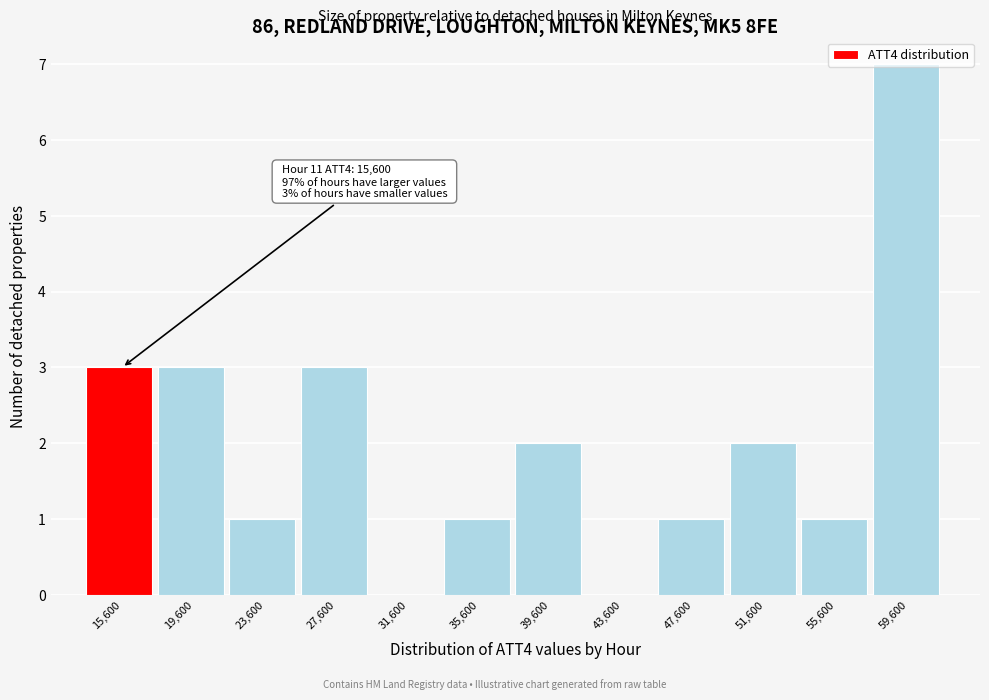

Which label corresponds to the largest value in the chart?

59,600